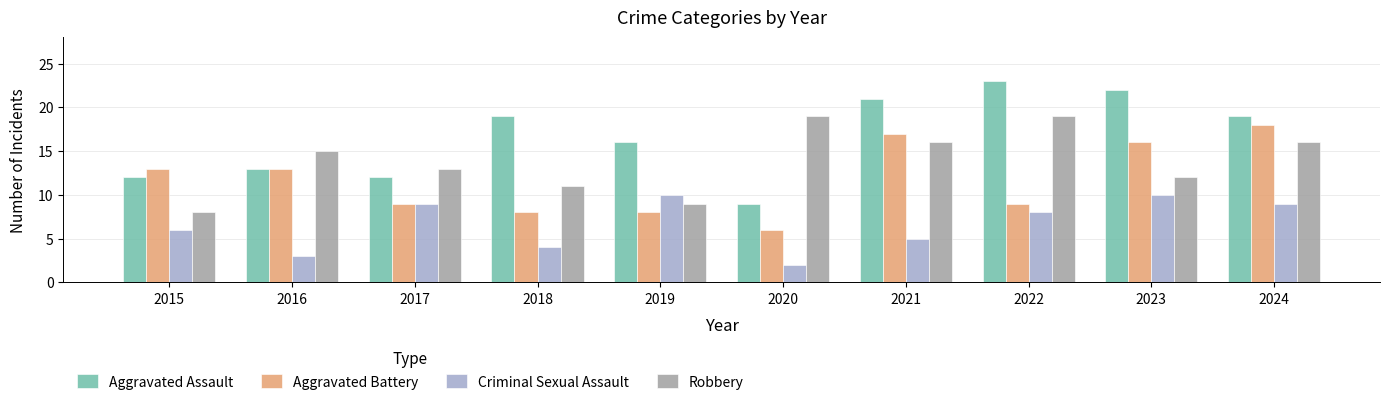

How many bars are there in each group?

4